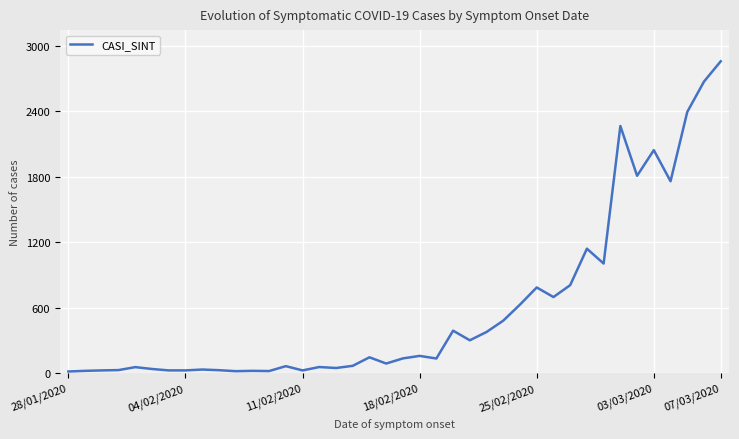

Does the chart have visible grid lines?

Yes